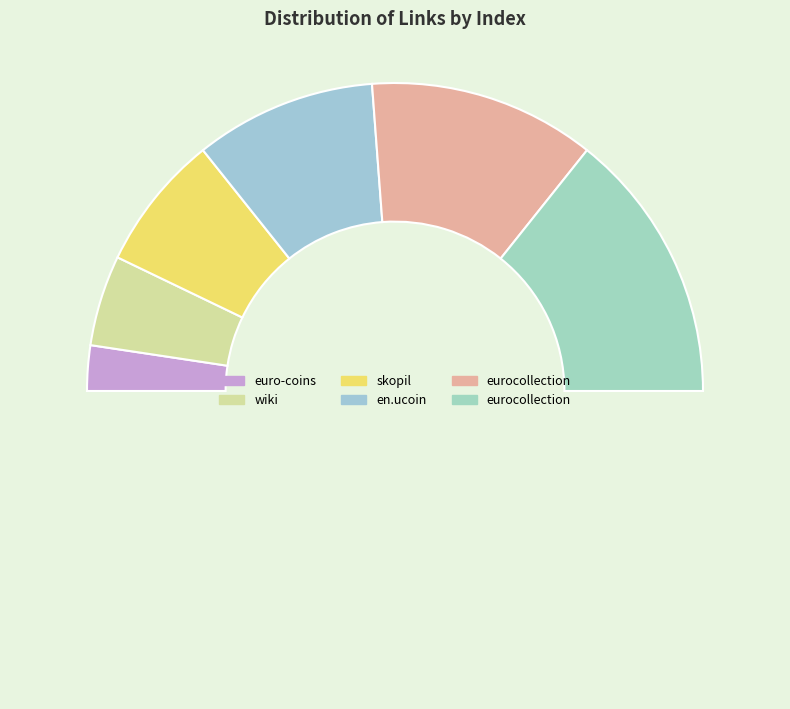

Count the number of slices in the pie.

7